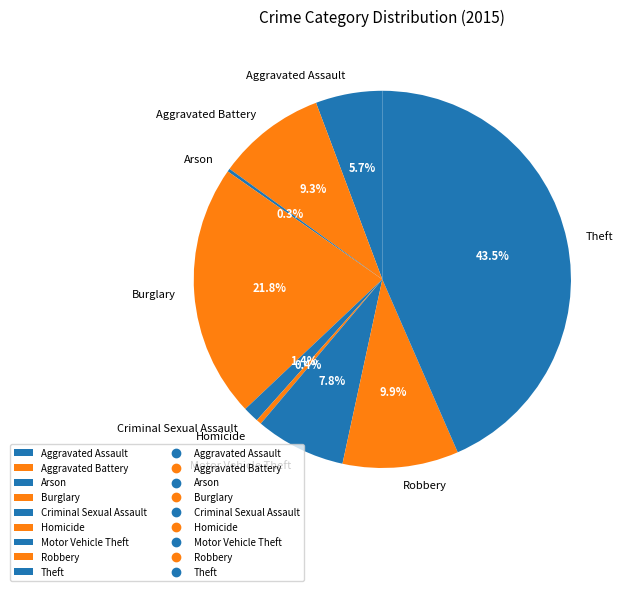

Which slice is the largest?

Theft